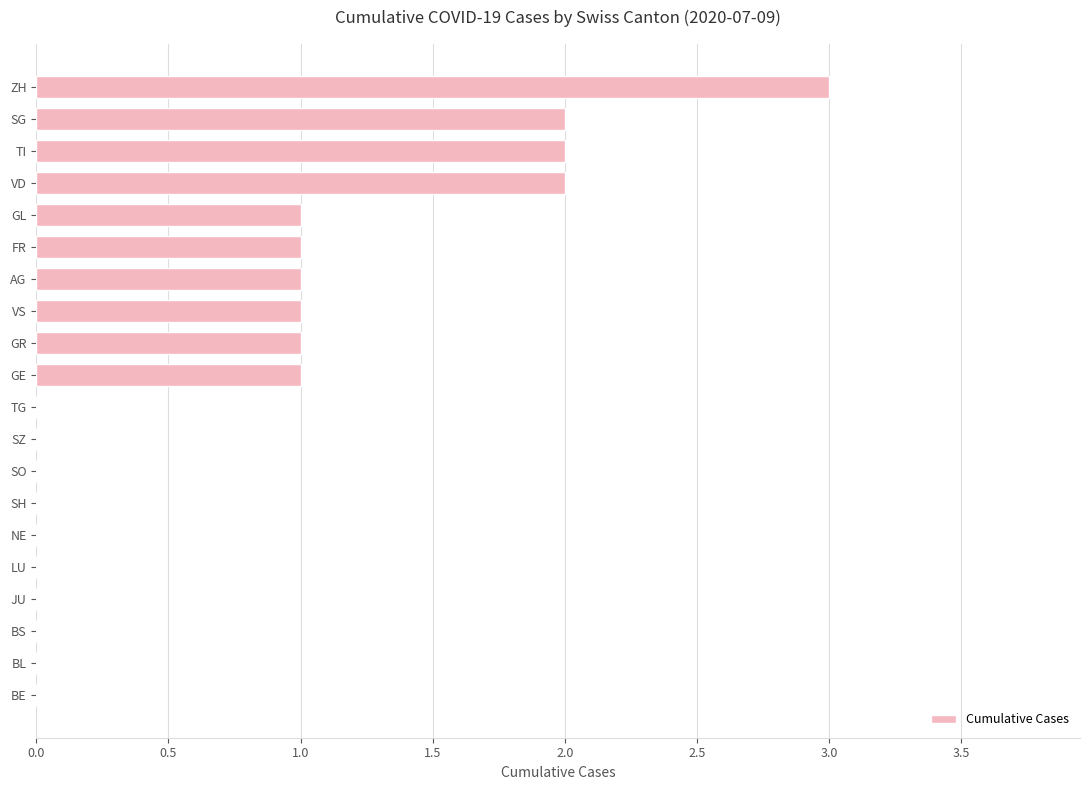

What is the change in value from NE to SG?

+2